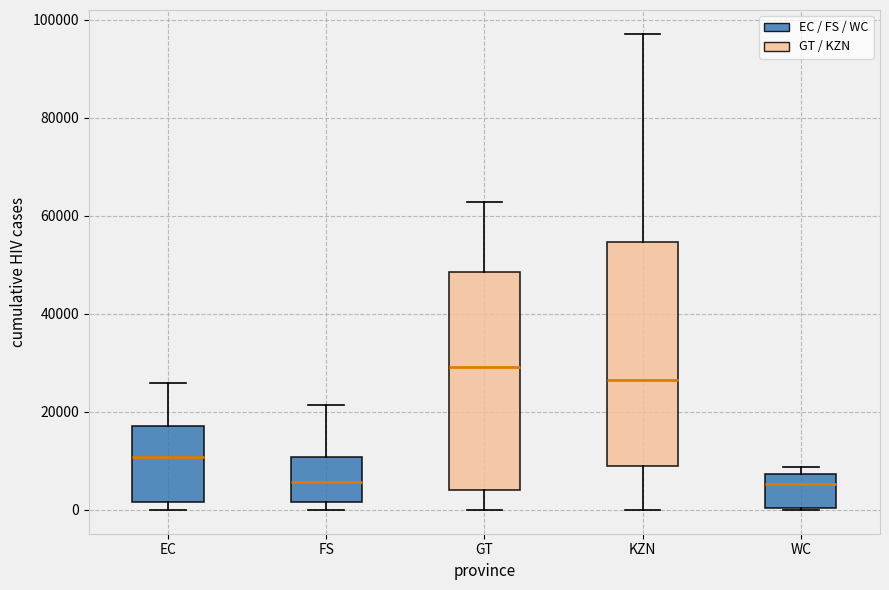

Which box's median line is the highest?

GT